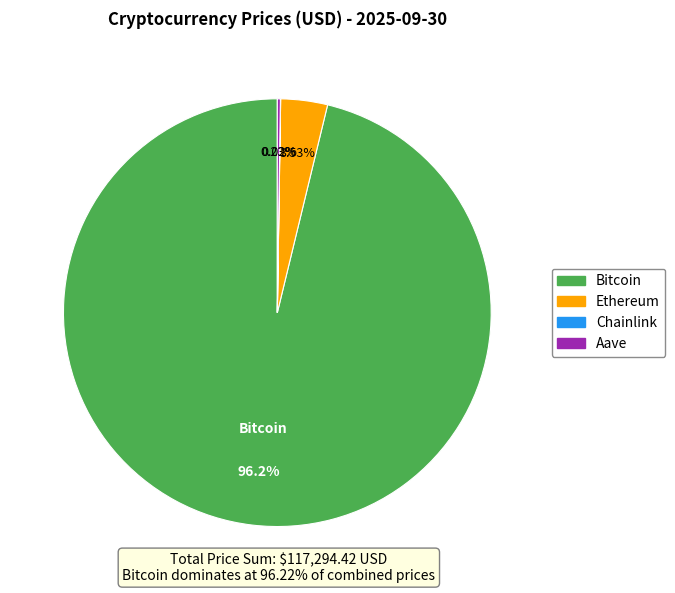

Which category has the biggest portion of the pie?

Bitcoin